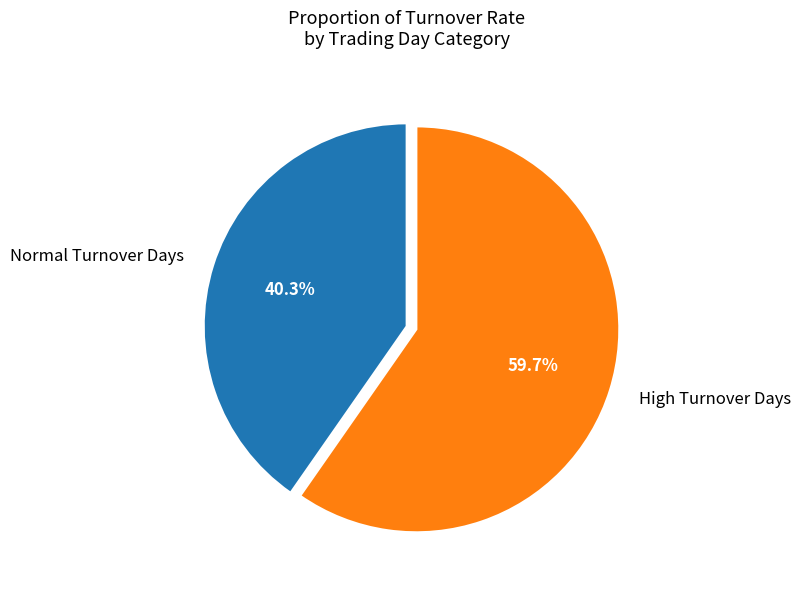

How many slices are in this pie chart?

2